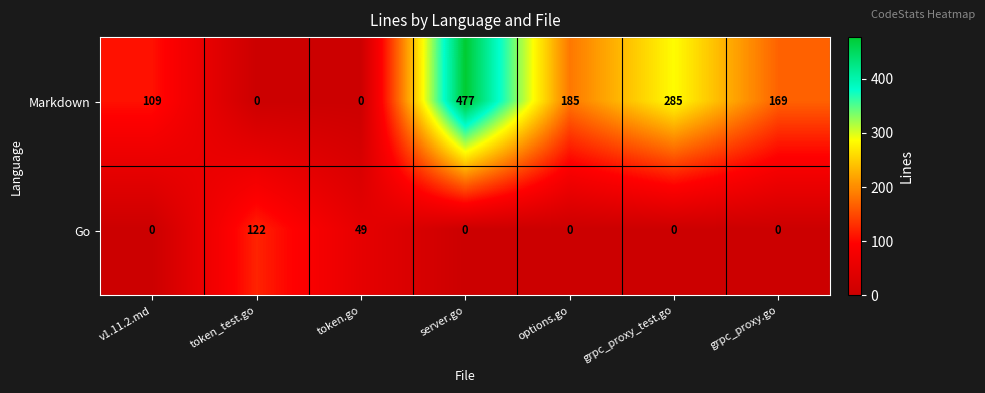

What is the total value across all series at v1.11.2.md?

109